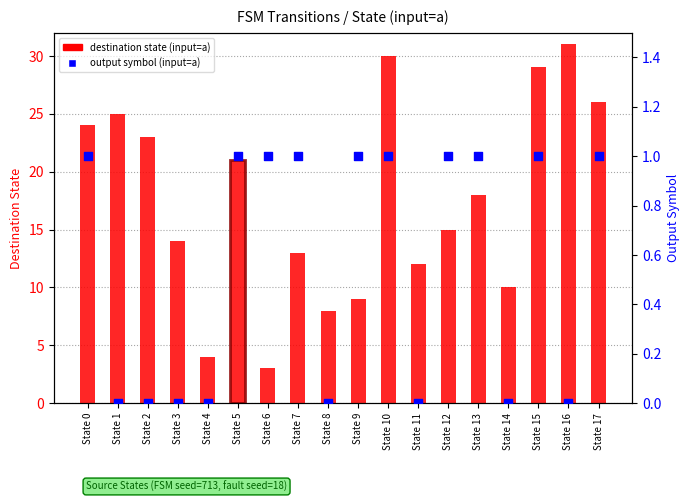

Which series reaches the minimum Y coordinate?

output symbol (input=a)